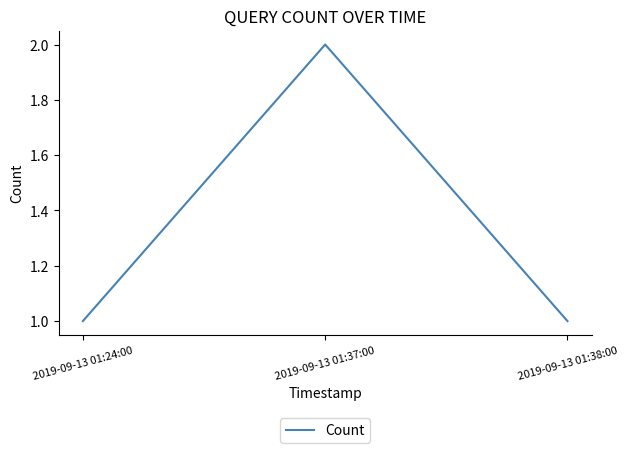

Which has a higher value, 2019-09-13 01:38:00 or 2019-09-13 01:37:00?

2019-09-13 01:37:00